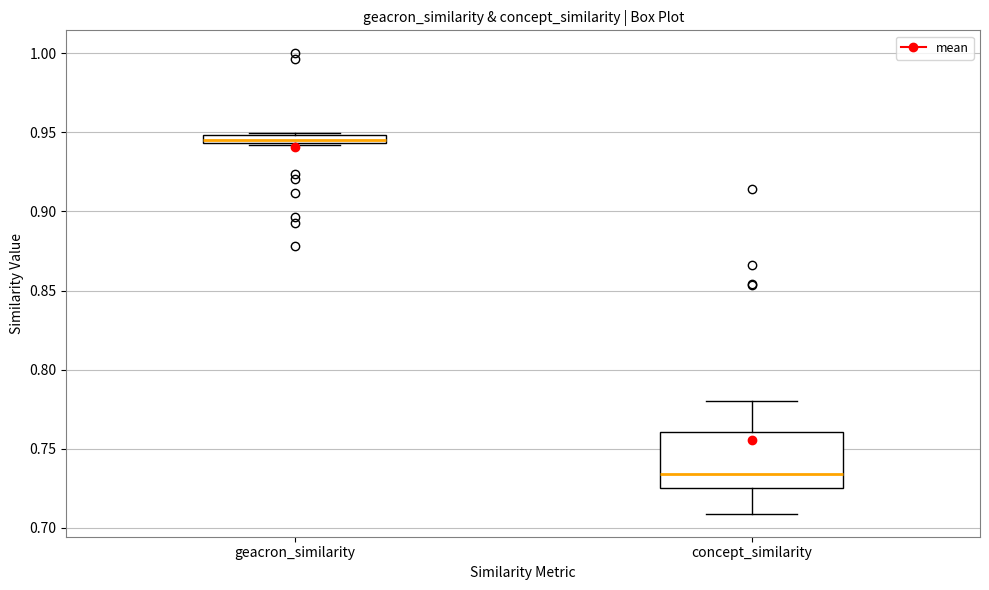

Which box's median line is the lowest?

concept_similarity